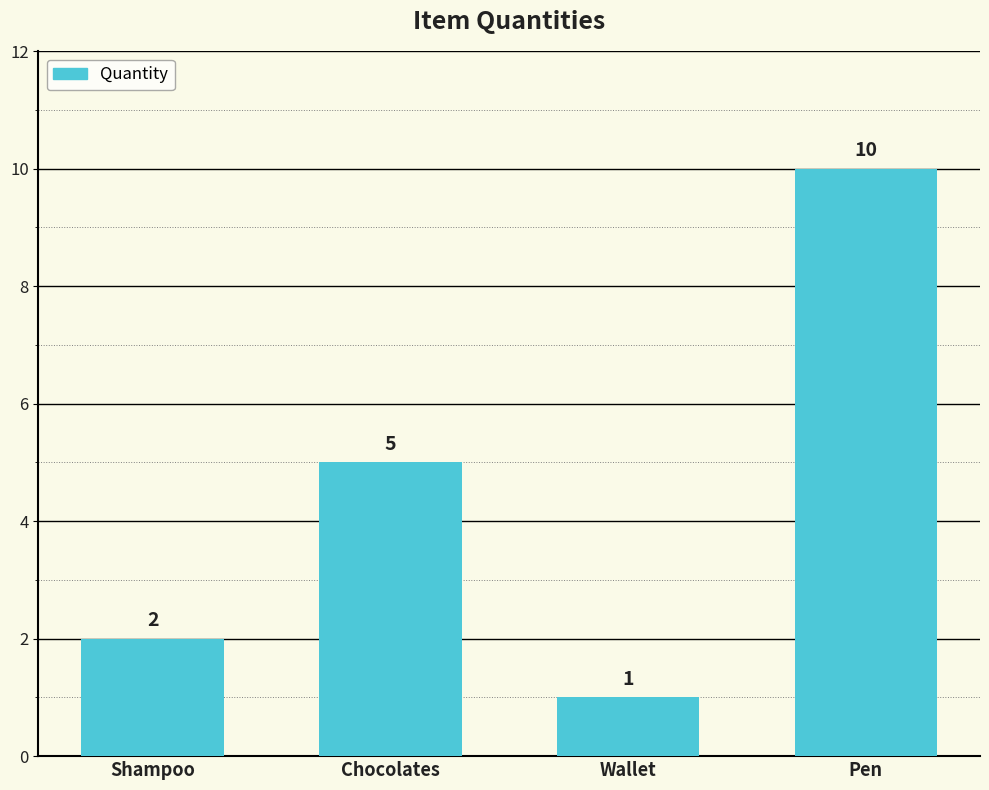

The chart shows a value of 2 at Chocolates. True or false?

False